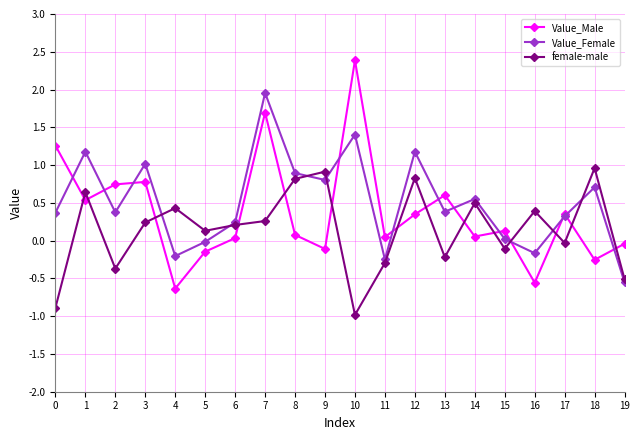

Where is the first local maximum for Value_Female?

1